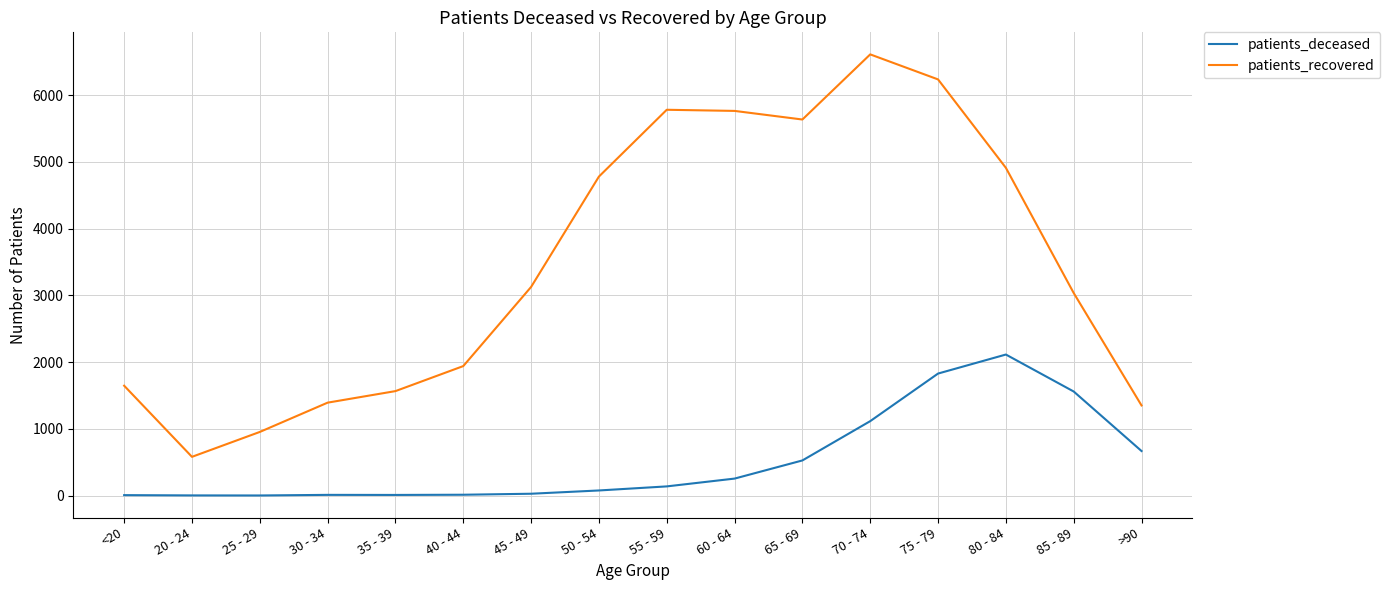

Is the value of patients_recovered at 65 - 69 greater than the value of patients_deceased at 40 - 44?

Yes